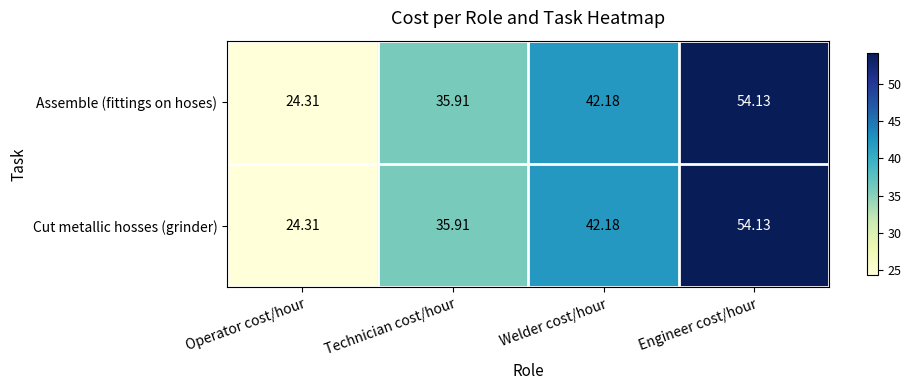

At which label is Cut metallic hosses (grinder) closest to 39?

Technician cost/hour